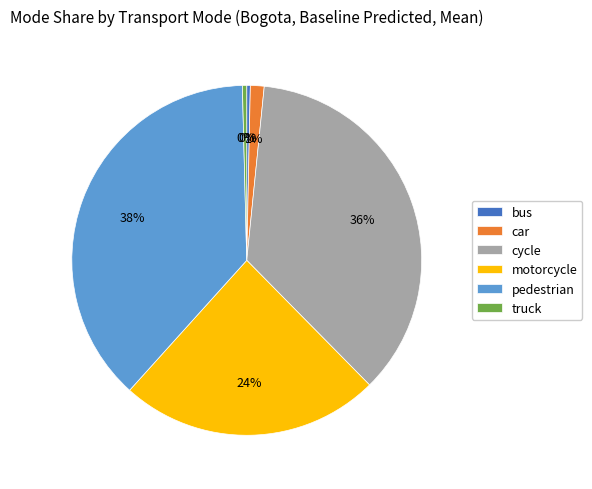

To the nearest percent, what percentage of the pie is cycle?

36%